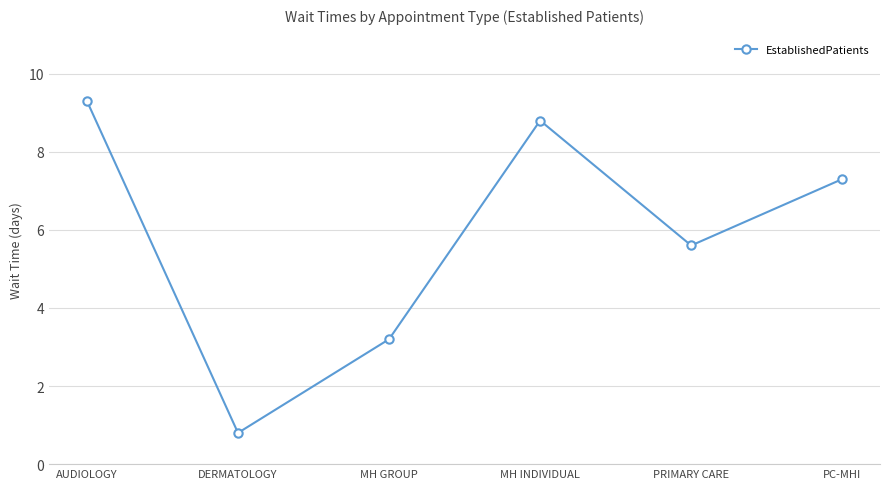

List the labels in order of value, smallest first.

DERMATOLOGY, MH GROUP, PRIMARY CARE, PC-MHI, MH INDIVIDUAL, AUDIOLOGY